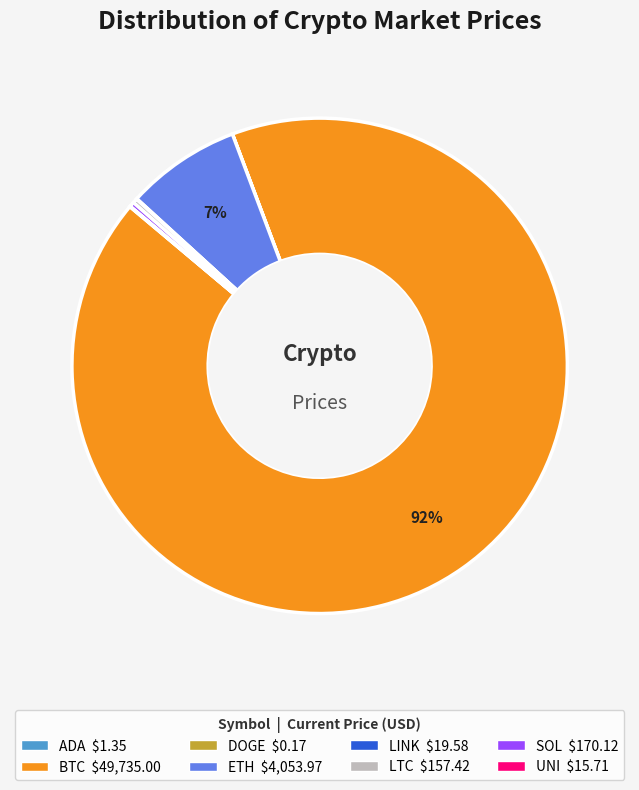

To the nearest percent, what is the difference between the ETH and LTC slice percentages?

7%